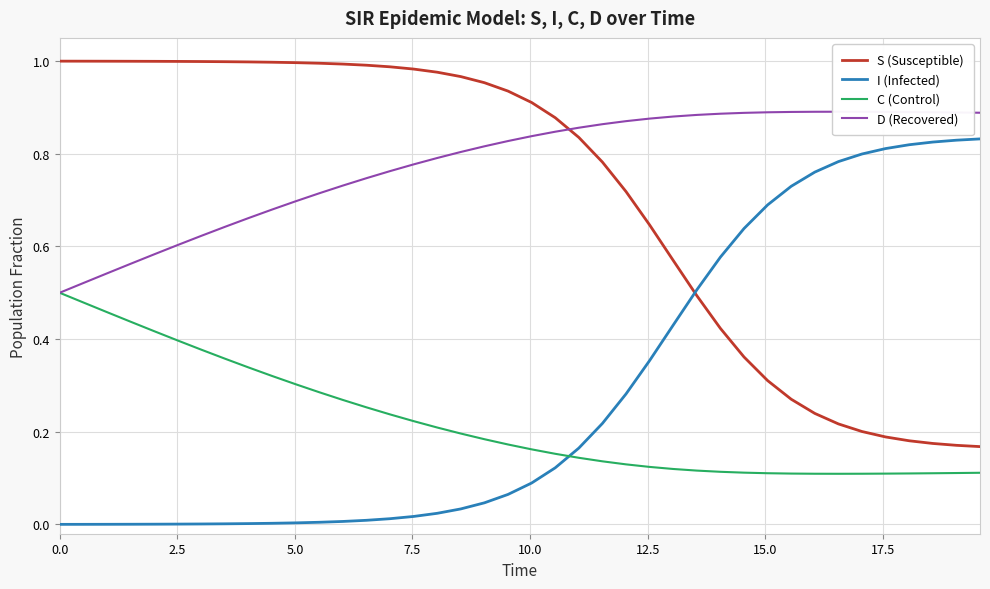

True or false: S (Susceptible) and I (Infected) intersect in this chart.

True